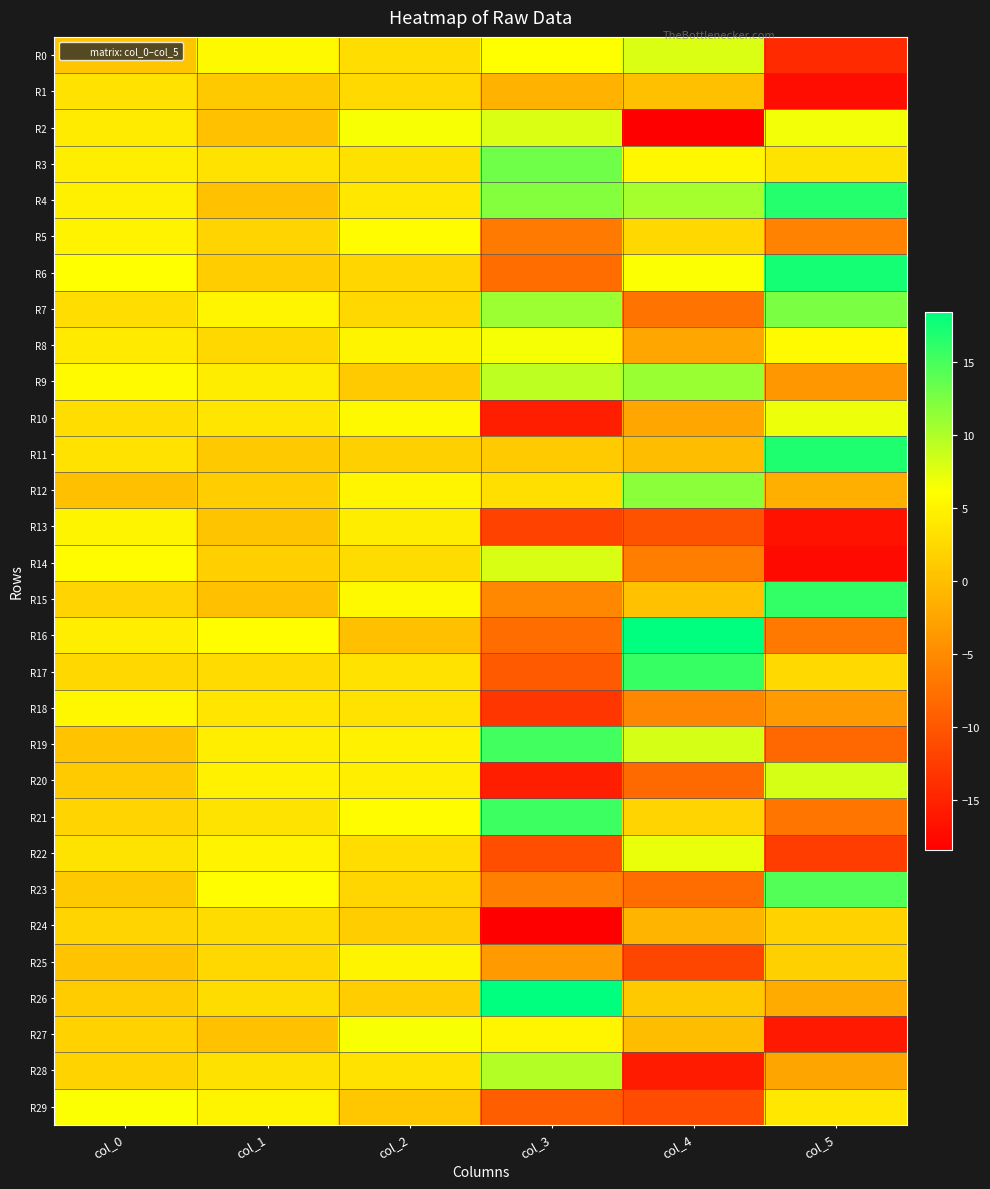

Which has a higher value, col_1 or col_4?

col_4